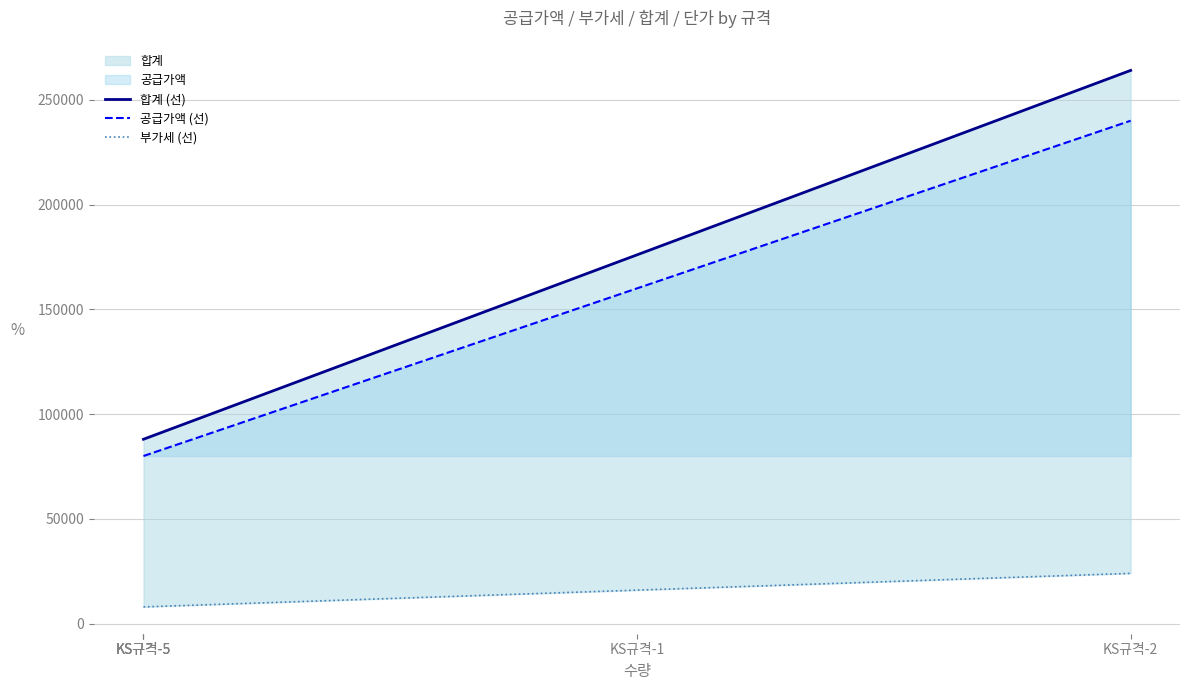

The 공급가액 (선) series shows 80000 at KS규격-5. True or false?

True